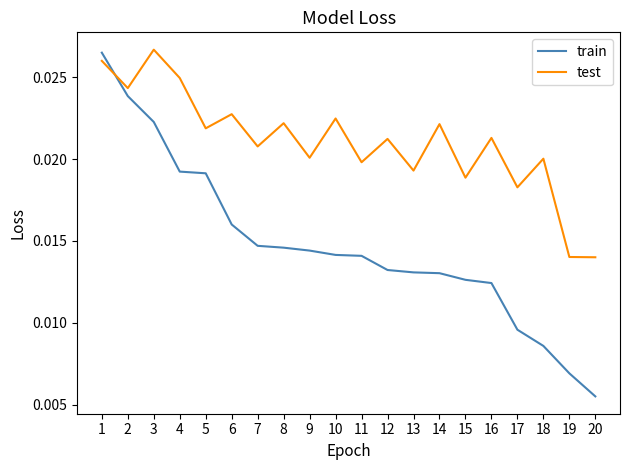

True or false: test has more than 1 interior local peaks.

True